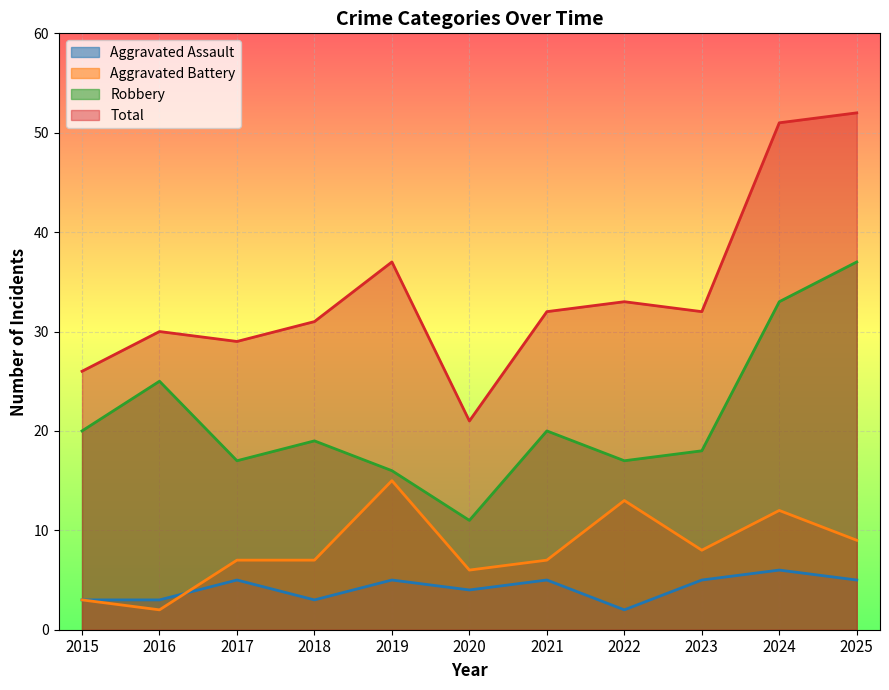

Which series changed the most between 2018 and 2020?

Total